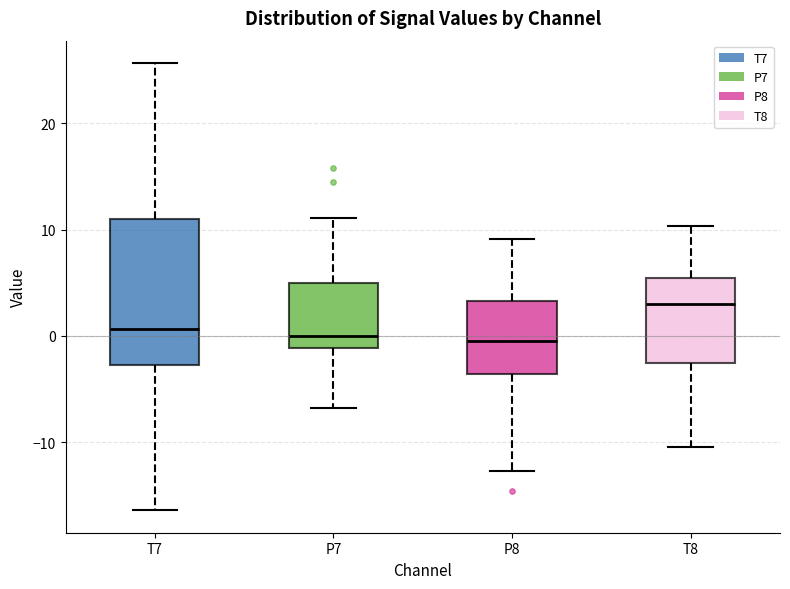

Reading left to right, transcribe this box plot: for each box, give where its median line is, the range the box spans, and where its two whiskers end, as read against the y-axis. The values are not printed on the chart, so give them approximately, as read against the axis.

T7: median 1, box -3 to 11, whiskers -16 to 26
P7: median 0, box -1 to 5, whiskers -7 to 11
P8: median -1, box -4 to 3, whiskers -13 to 9
T8: median 3, box -3 to 5, whiskers -10 to 10